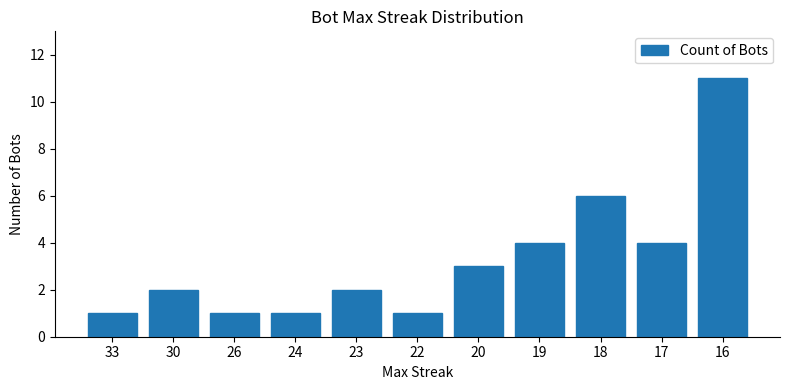

Reading left to right, extract all data points from this chart.

33=1	30=2	26=1	24=1	23=2	22=1	20=3	19=4	18=6	17=4	16=11